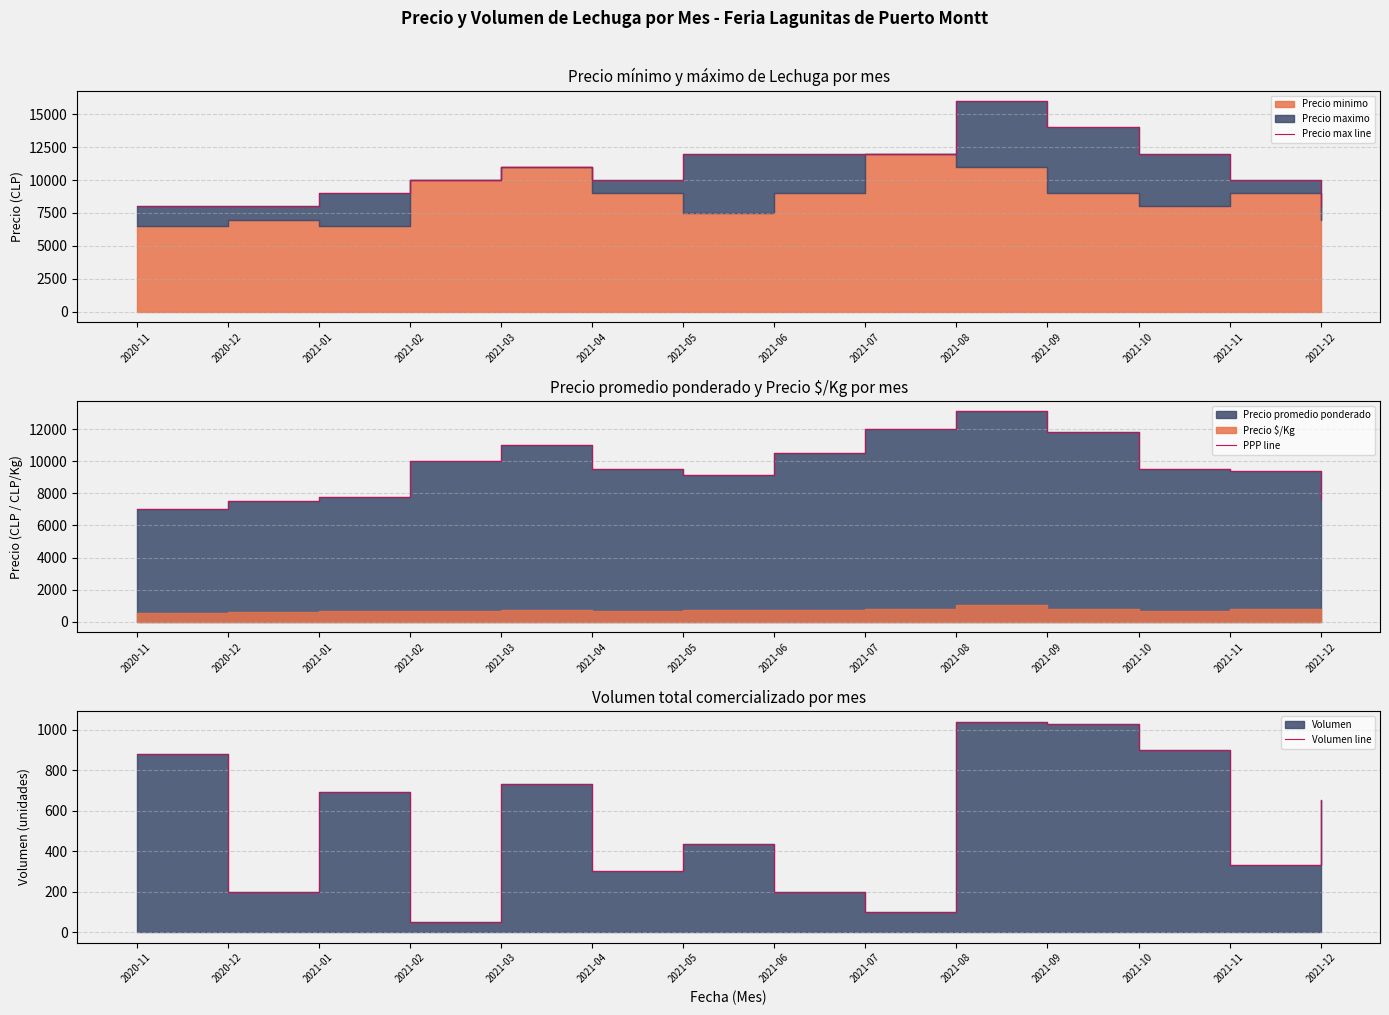

Between 2021-01 and 2020-11, which is larger?

2021-01